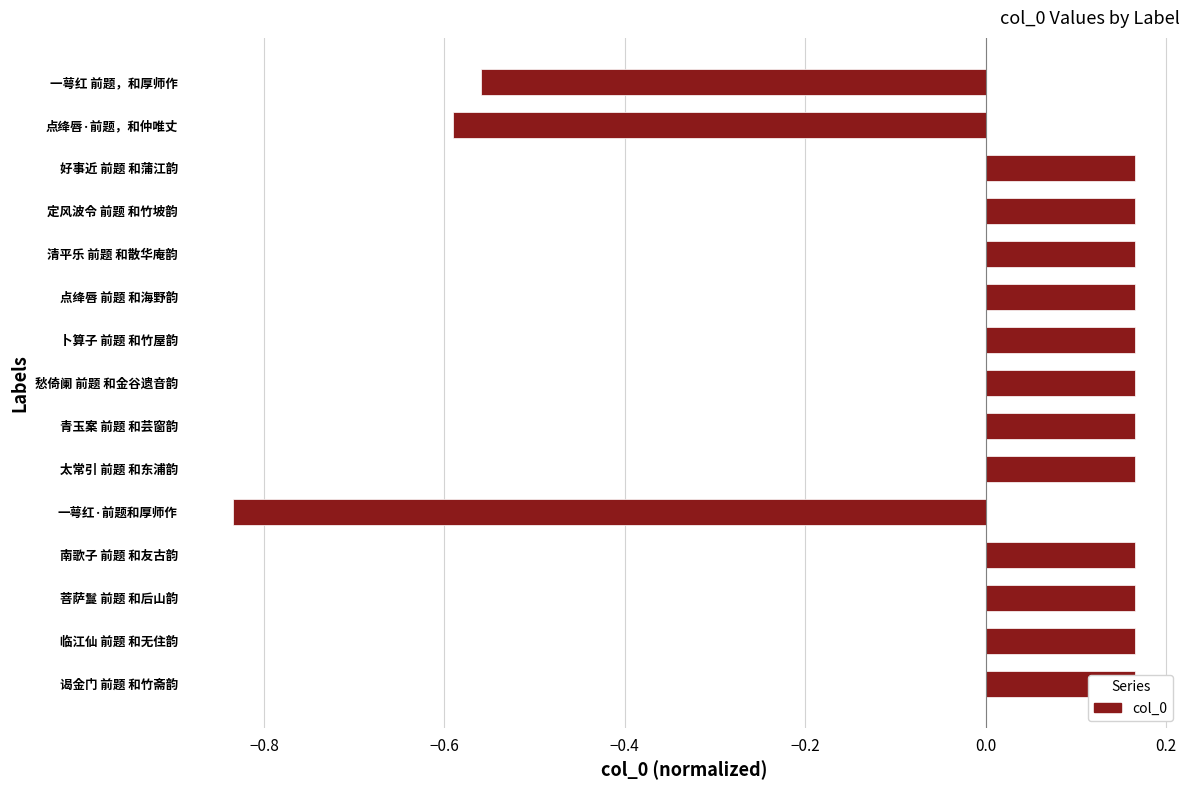

Is it true that the value at 太常引 前题 和东浦韵 is 0.3?

False